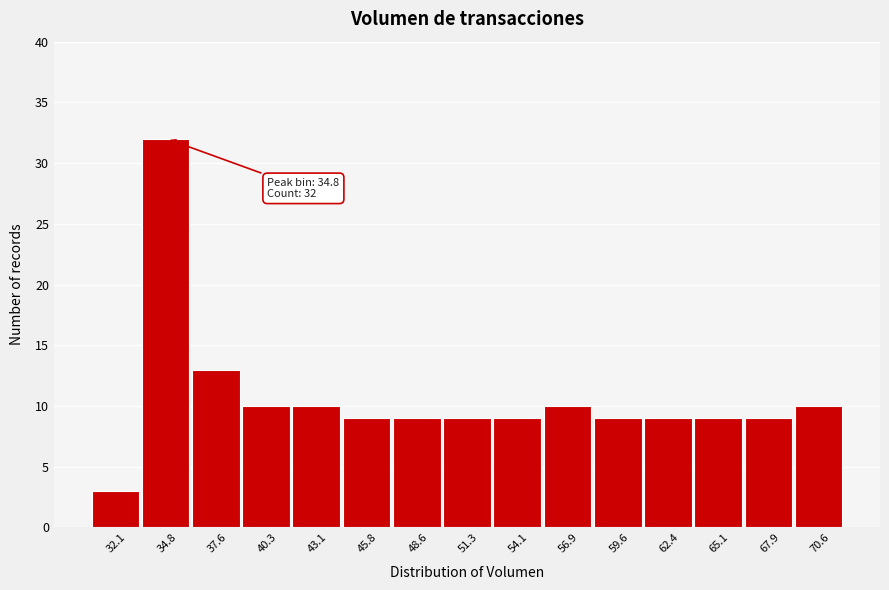

Over which range of the x-axis is the bar tallest?

33.5 to 36.0